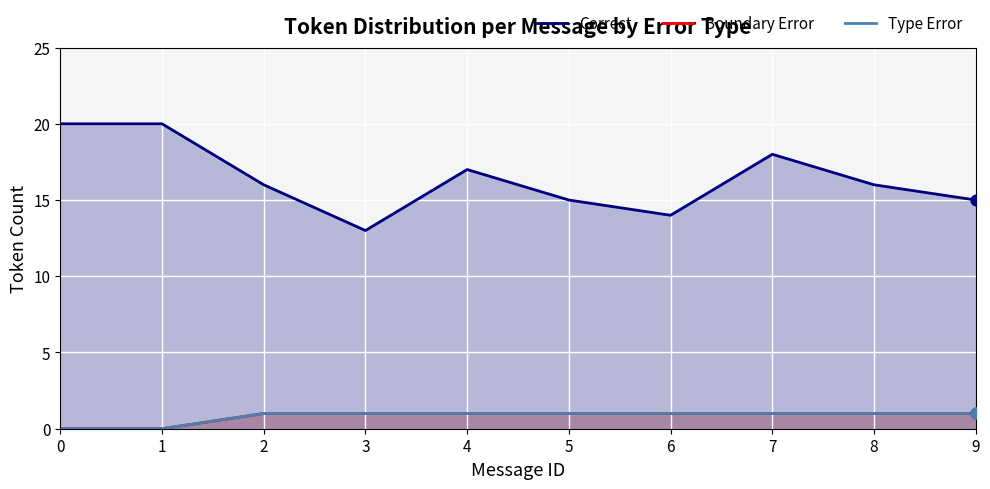

Which series reaches the minimum Y coordinate?

Boundary Error